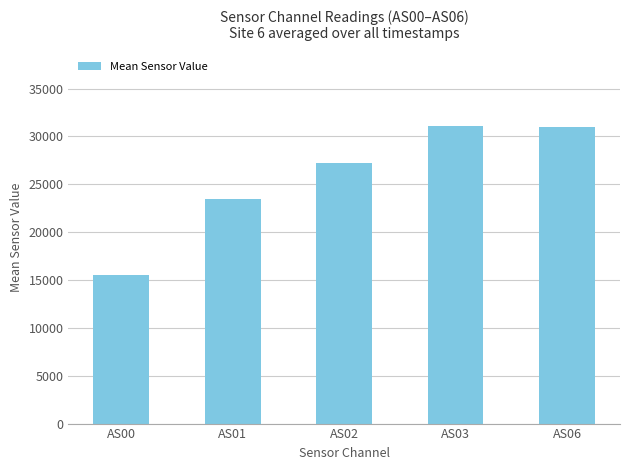

Which has a higher value, AS01 or AS03?

AS03